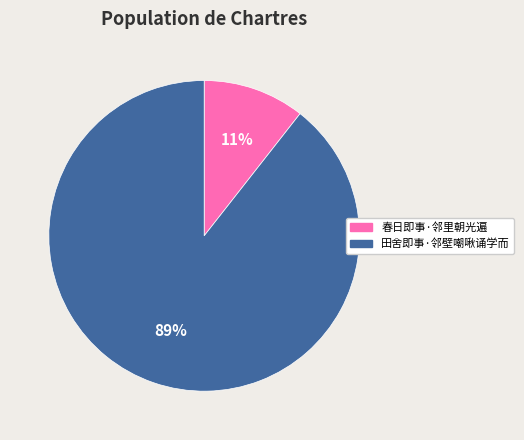

Which slice is the smallest?

春日即事·邻里朝光遍